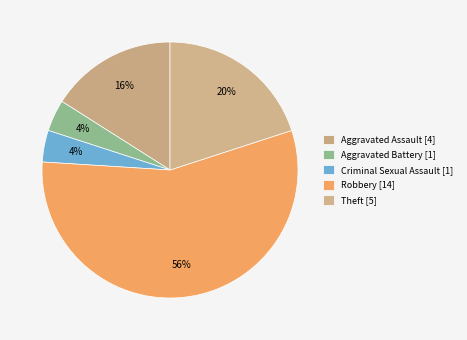

How many slices are in this pie chart?

5